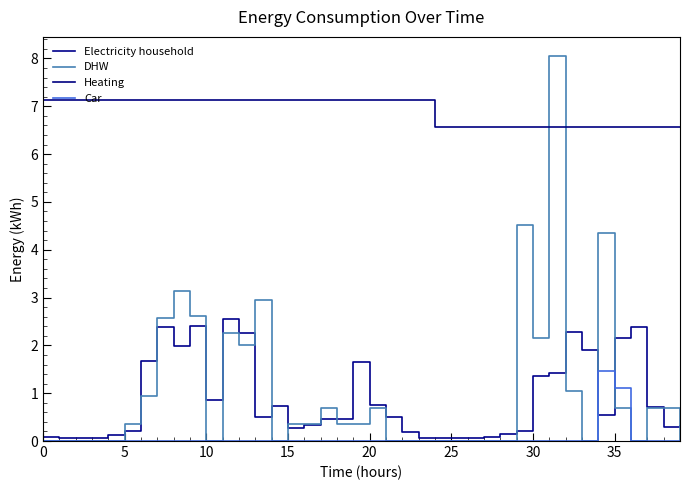

At how many categories does at least one series exceed 1?

40